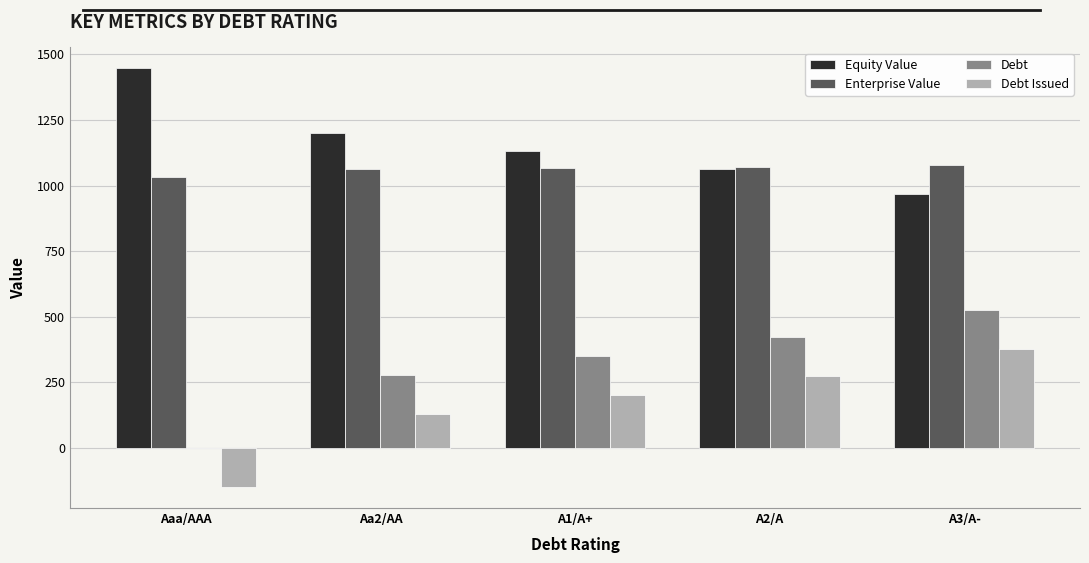

What is the maximum value for Debt?

525.1